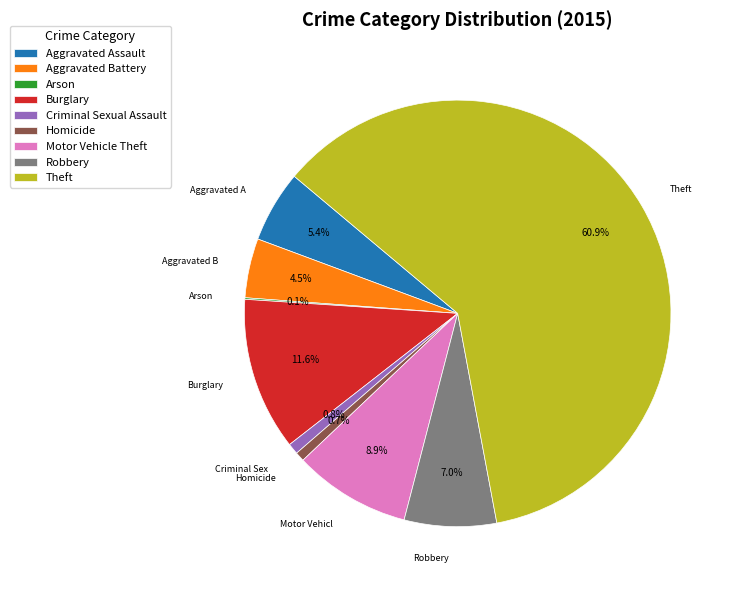

To the nearest percent, what is the average slice percentage?

11%